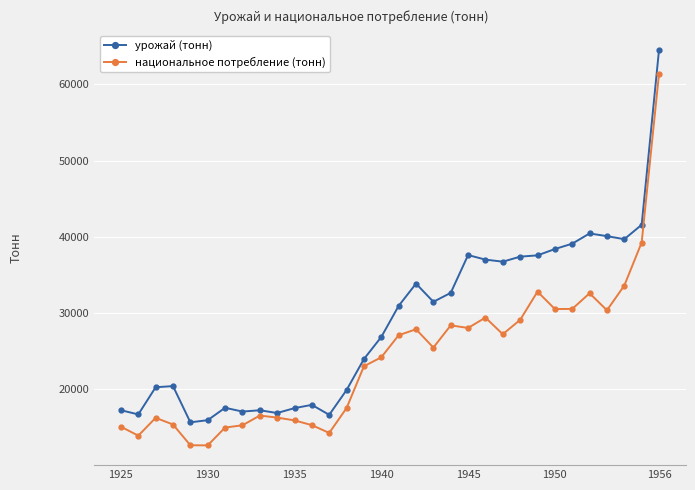

What is the sum of all урожай (тонн) values?

917231